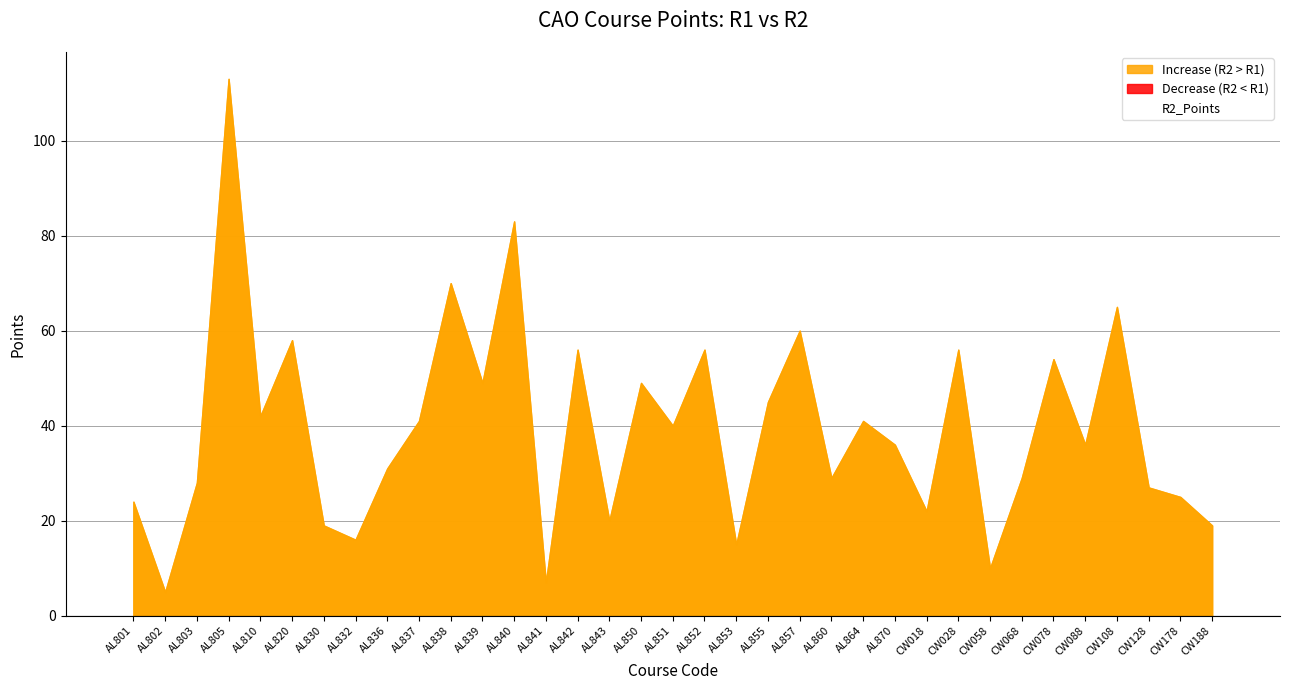

Rank the categories by value from lowest to highest.

AL802, AL841, CW058, AL853, AL832, AL830, CW188, AL843, CW018, AL801, CW178, CW128, AL803, AL860, CW068, AL836, AL870, CW088, AL851, AL837, AL864, AL810, AL855, AL839, AL850, CW078, AL842, AL852, CW028, AL820, AL857, CW108, AL838, AL840, AL805